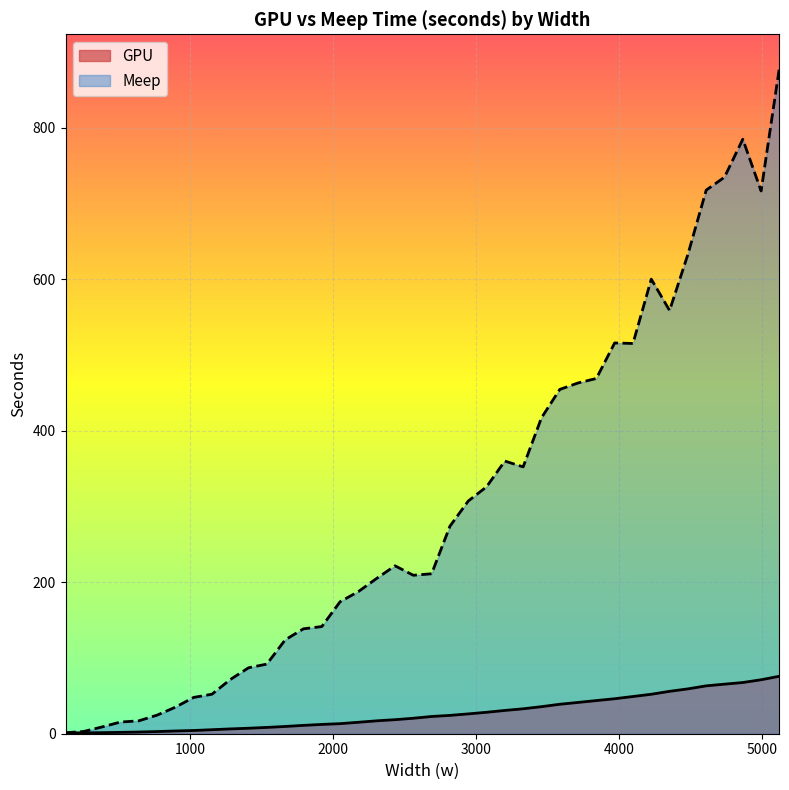

Between 2688 and 3328, which series saw the biggest shift?

Meep